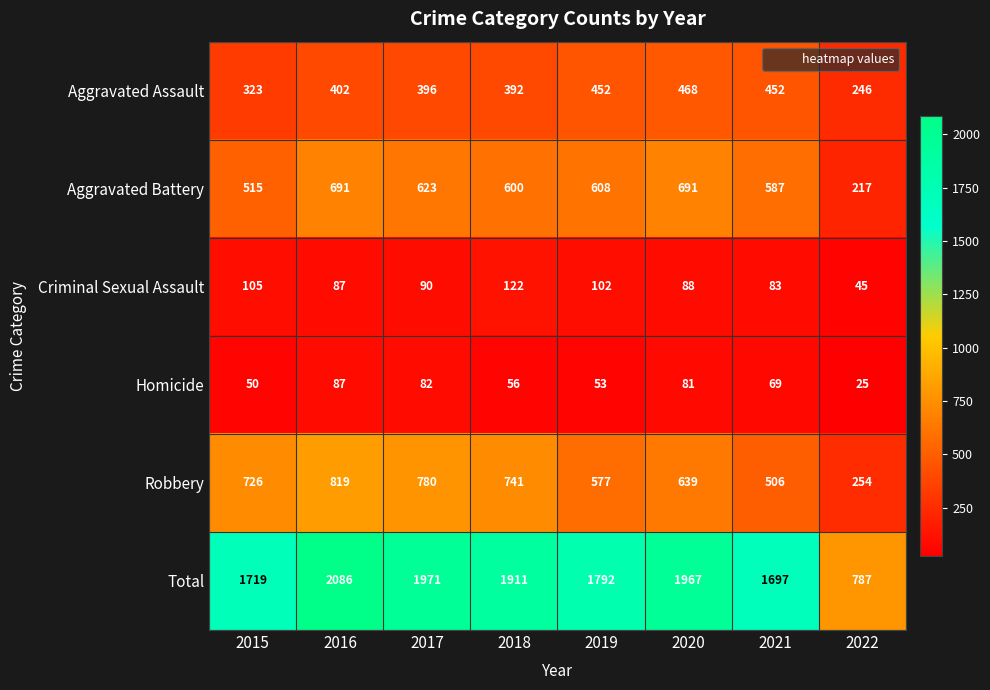

List the series in order of their peak value, highest first.

Total, Robbery, Aggravated Battery, Aggravated Assault, Criminal Sexual Assault, Homicide